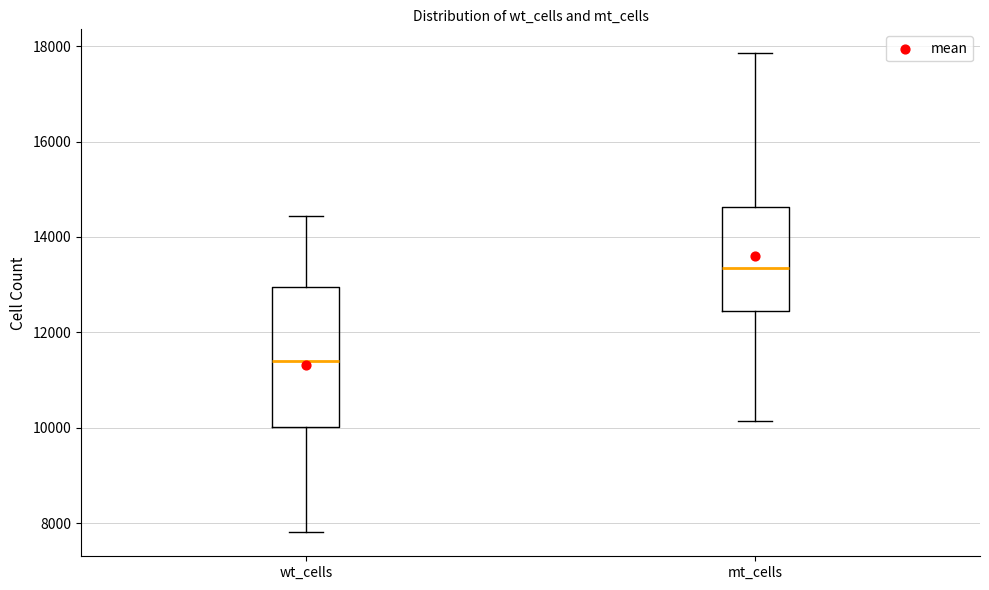

Where is the lower edge of the box for mt_cells on the y-axis? The values are not printed on the chart, so give them approximately, as read against the axis.

12400